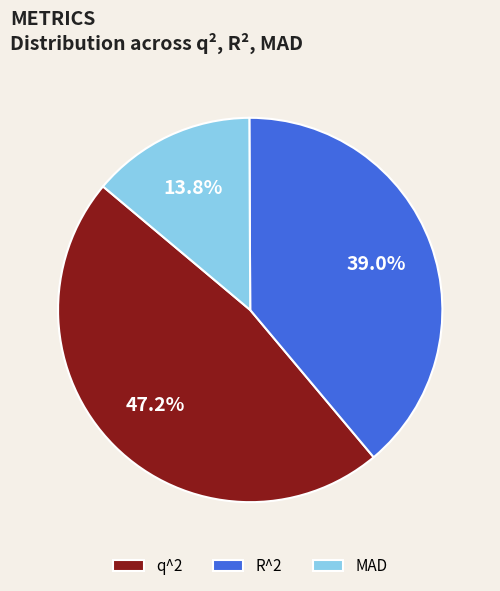

What percentage is NOT represented by R^2?

61.0%